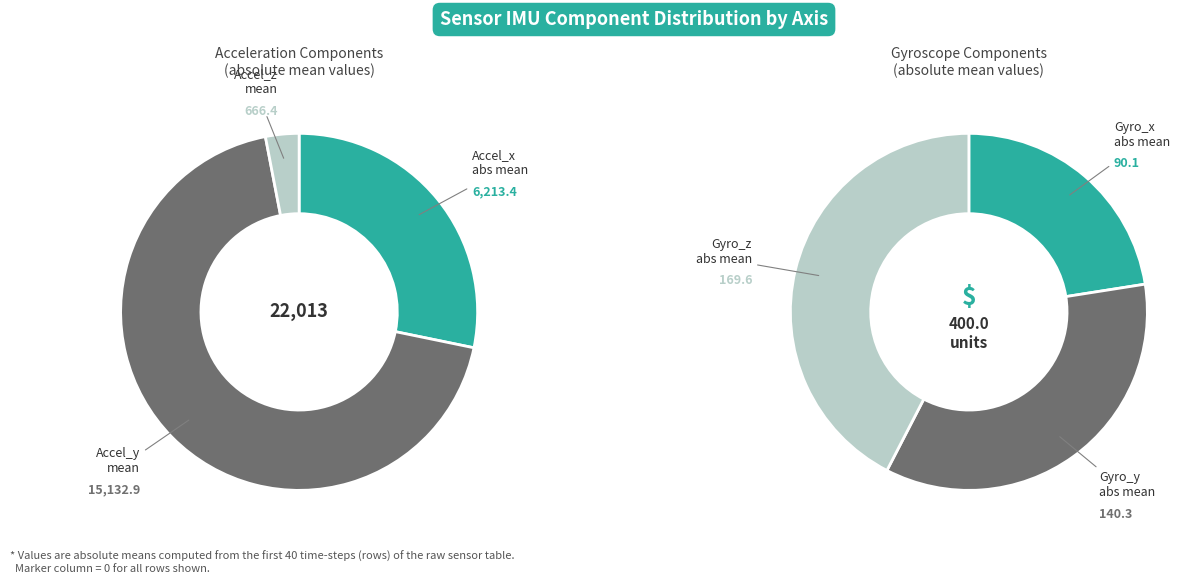

Is 33 the majority of the pie?

No